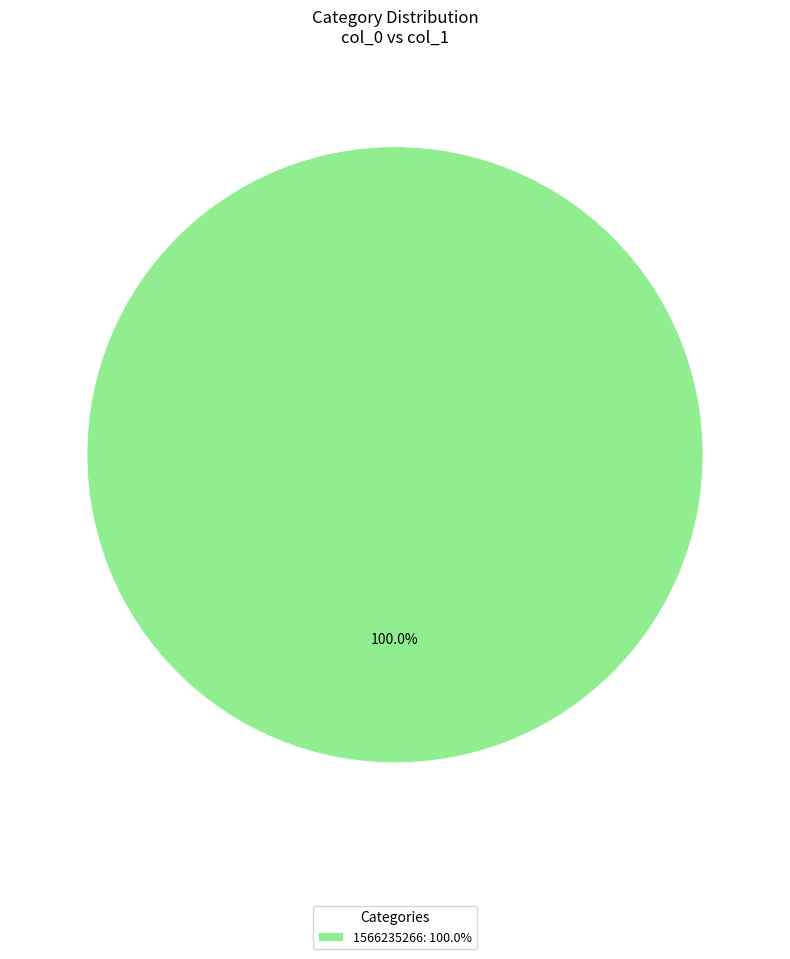

How many segments does this pie chart have?

1